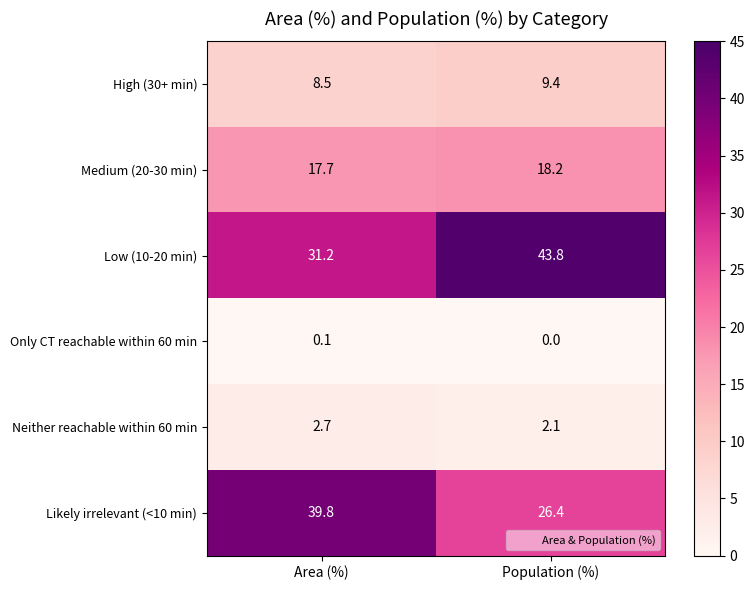

Reading left to right, extract all data points from this chart.

High (30+ min): Area (%)=8.5	Population (%)=9.4
Medium (20-30 min): Area (%)=17.7	Population (%)=18.2
Low (10-20 min): Area (%)=31.2	Population (%)=43.8
Only CT reachable within 60 min: Area (%)=0.1	Population (%)=0.0
Neither reachable within 60 min: Area (%)=2.7	Population (%)=2.1
Likely irrelevant (<10 min): Area (%)=39.8	Population (%)=26.4